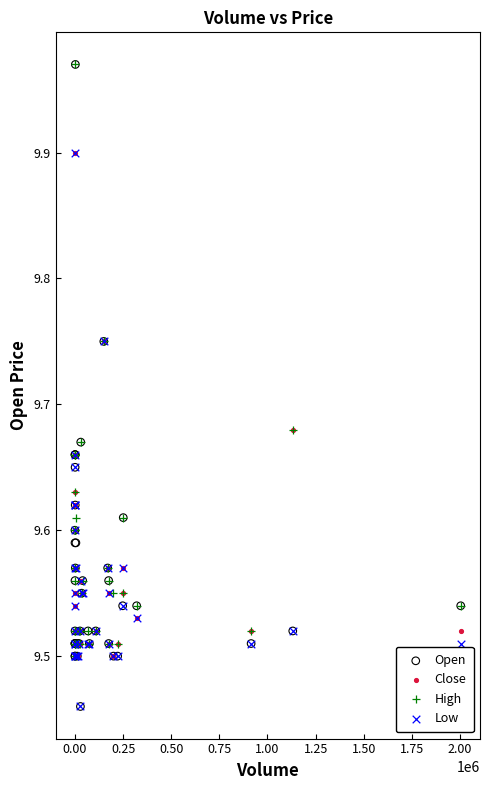

What are all the series names shown in the legend?

Open, Close, High, Low